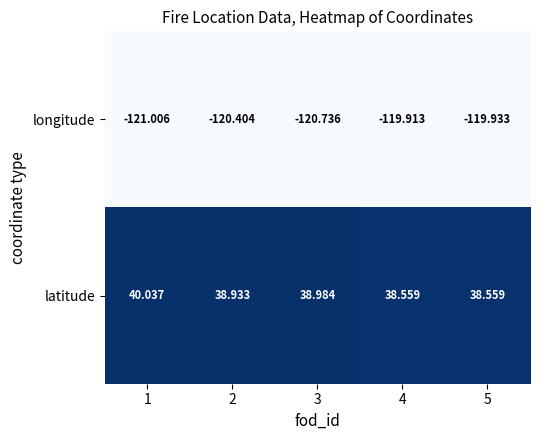

Is the value of longitude at 5 greater than the value of latitude at 1?

No